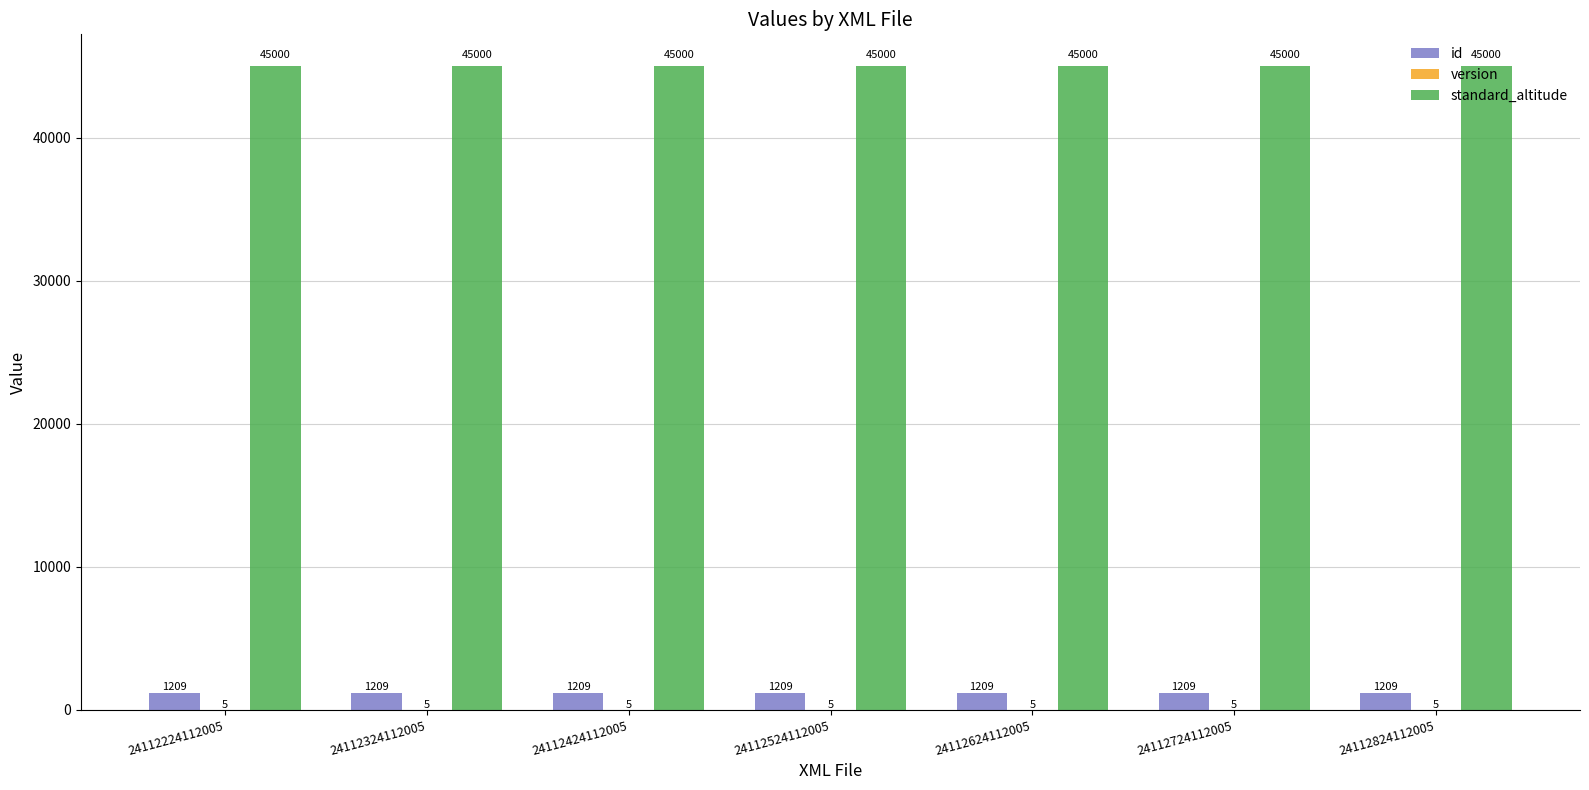

Is it true that standard_altitude equals 20539 at 24112524112005?

False